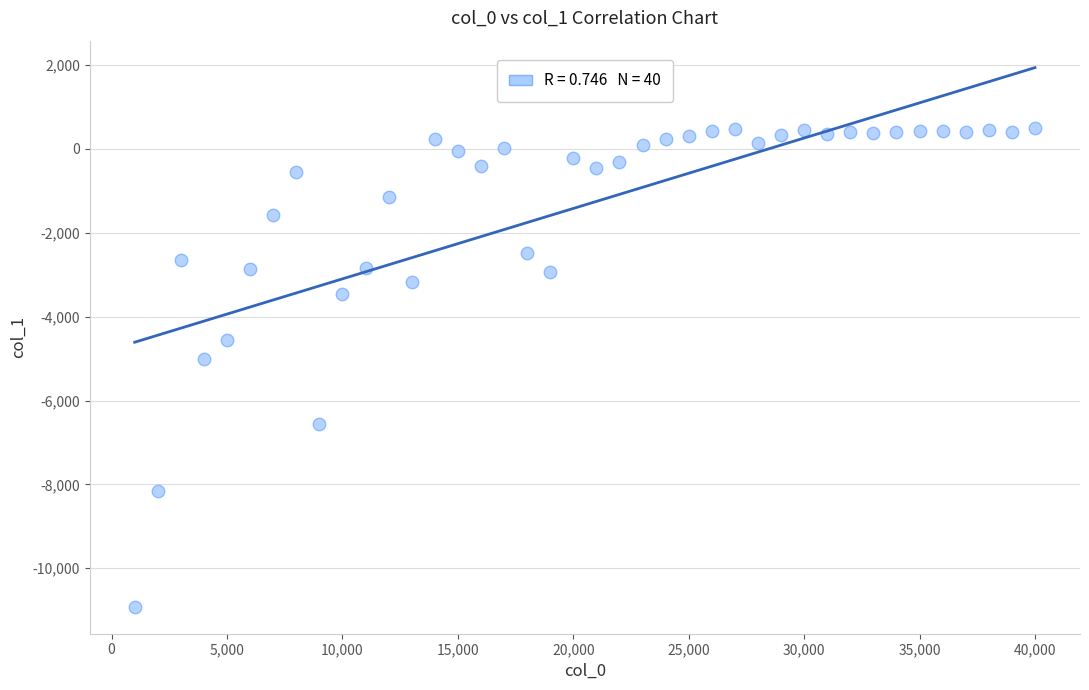

What Y value in the scatter plot is closest to -5206?

-5007.9